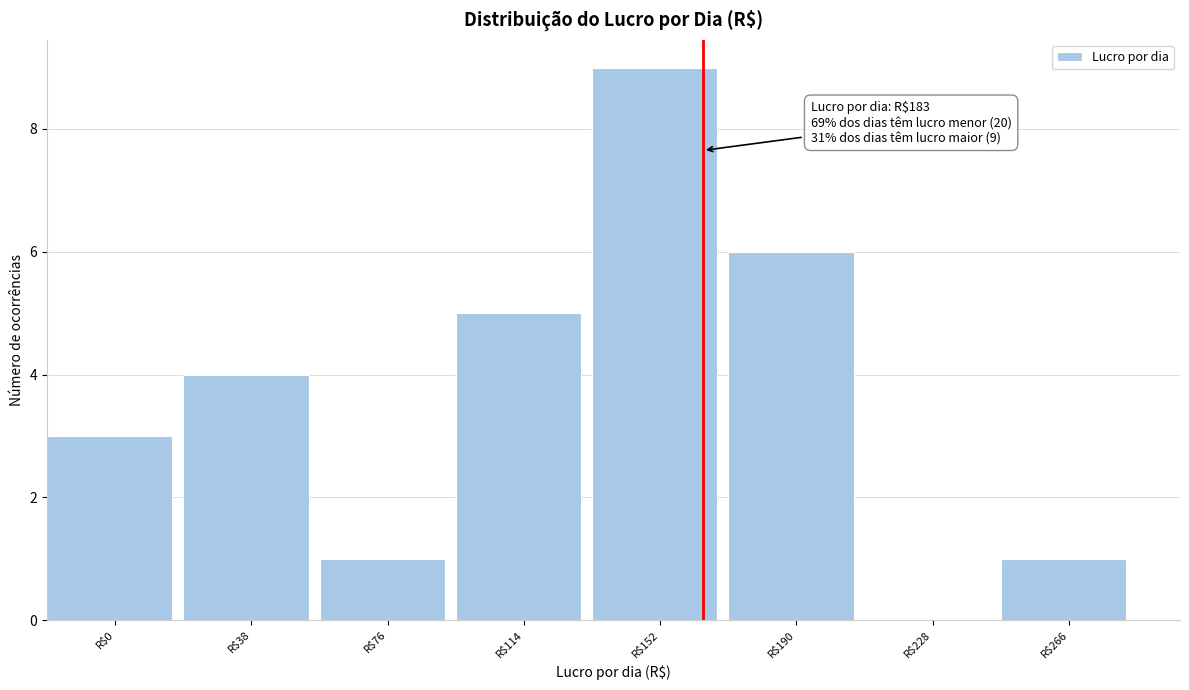

What is the sum of all values?

29